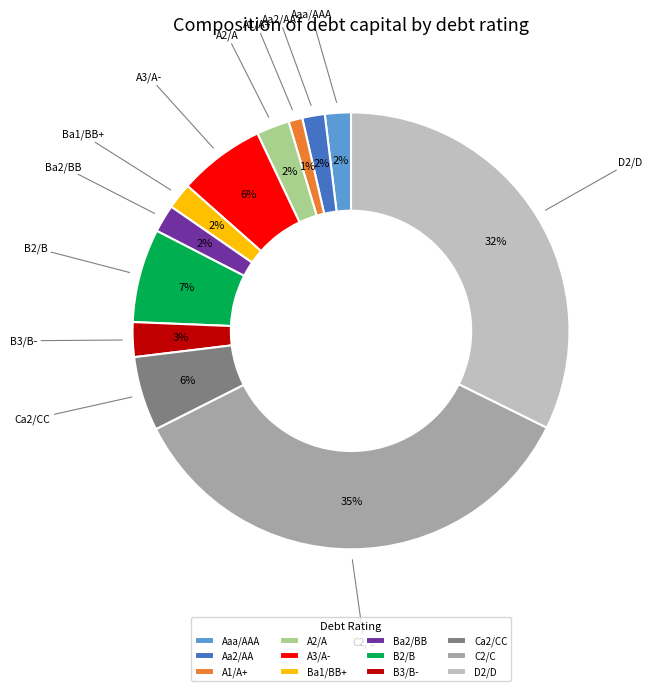

To the nearest percent, what is the difference between the B2/B and Ca2/CC slice percentages?

1%